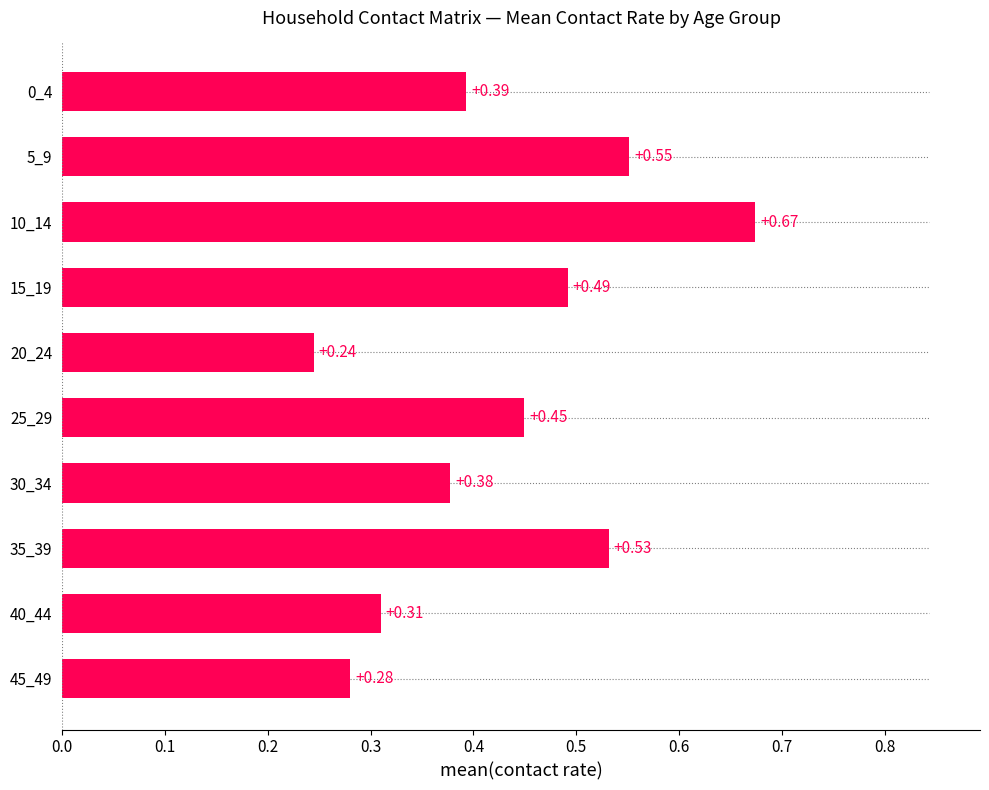

How many values are between 0 and 1?

10